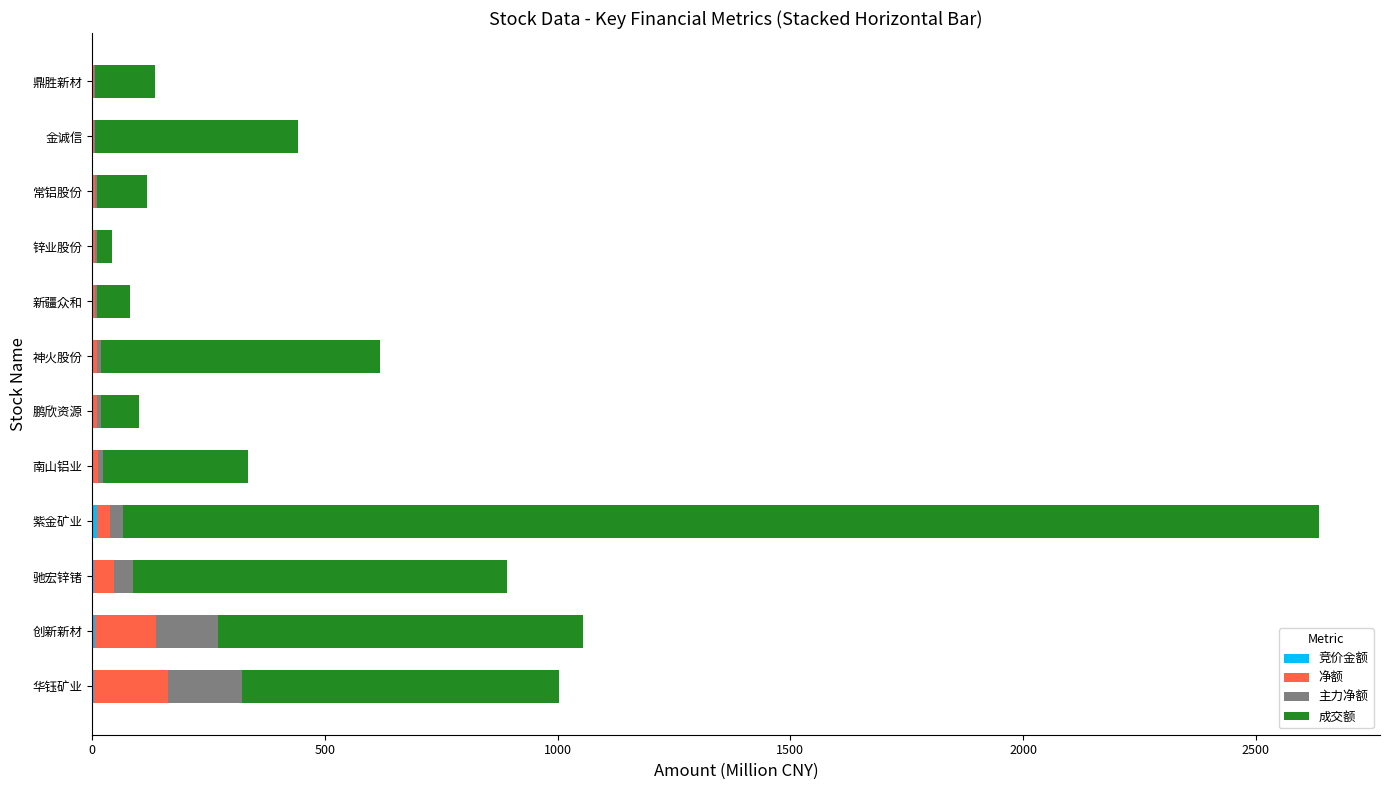

At which category is the sum across all series the highest?

紫金矿业